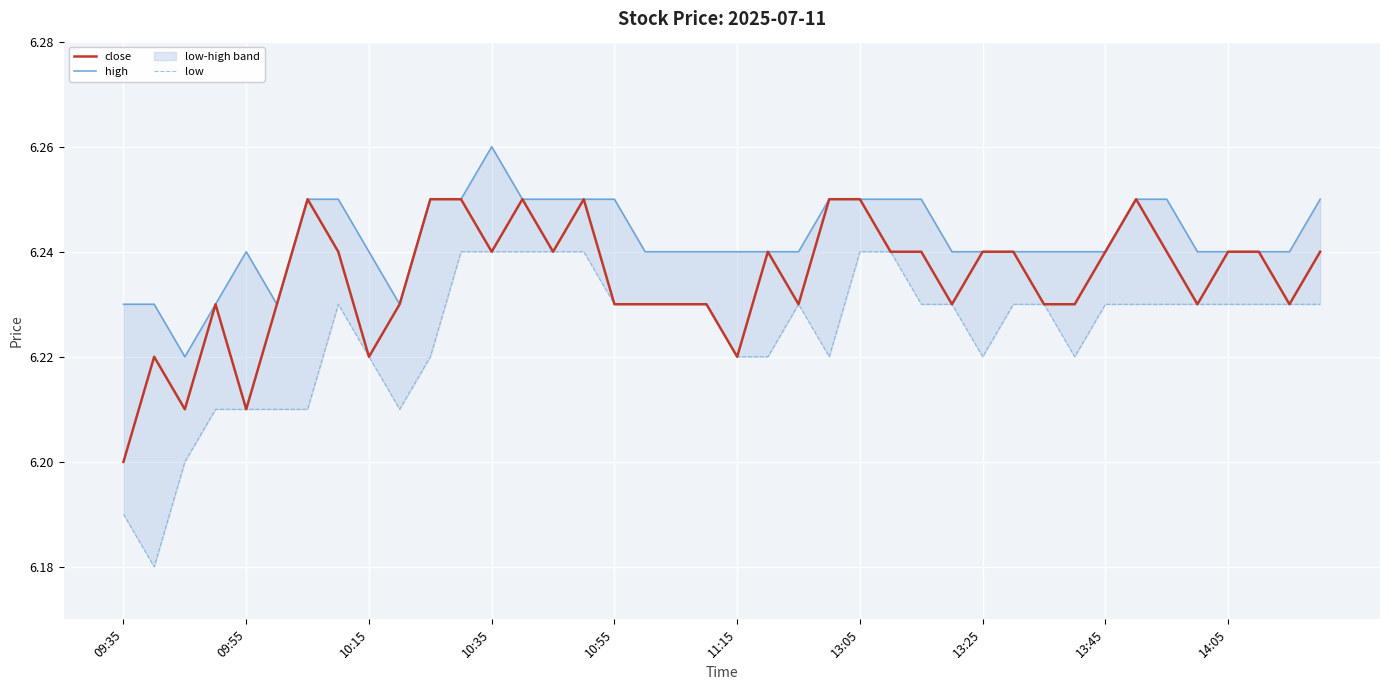

What is the value of the high point at the 17th from the left?

6.2